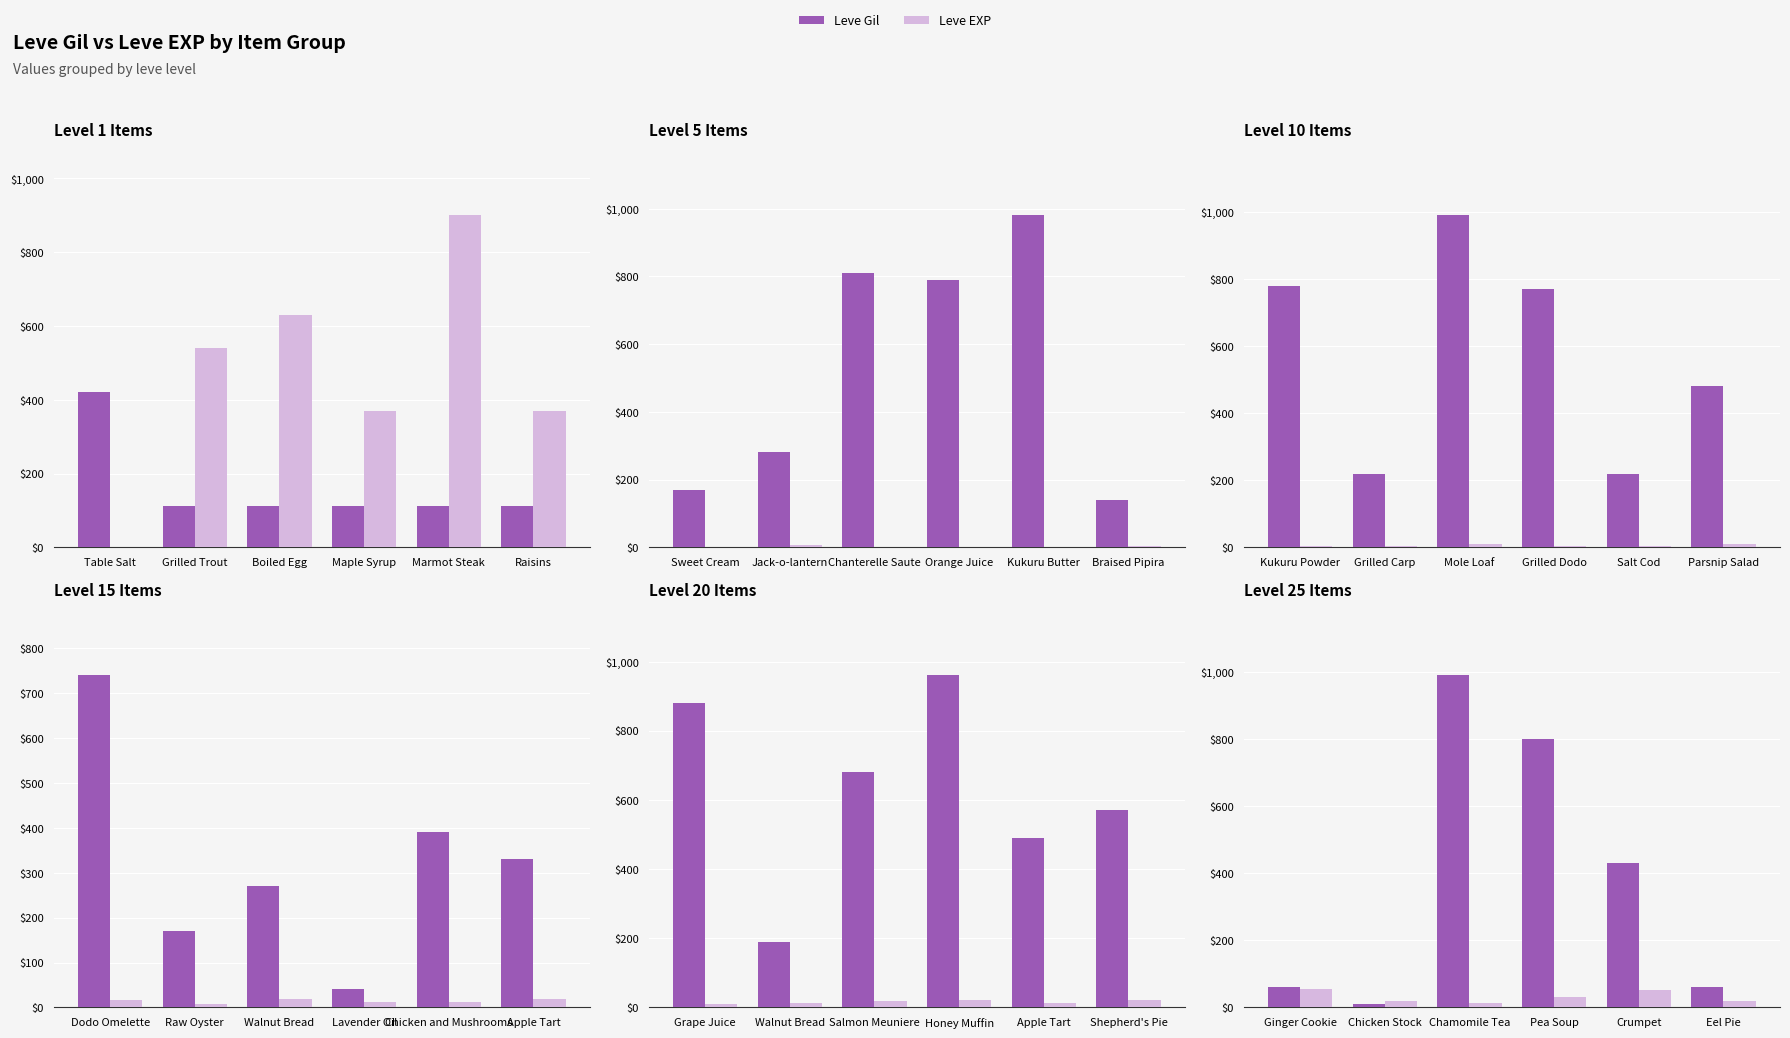

Which series has the largest range (max minus min)?

Leve Gil